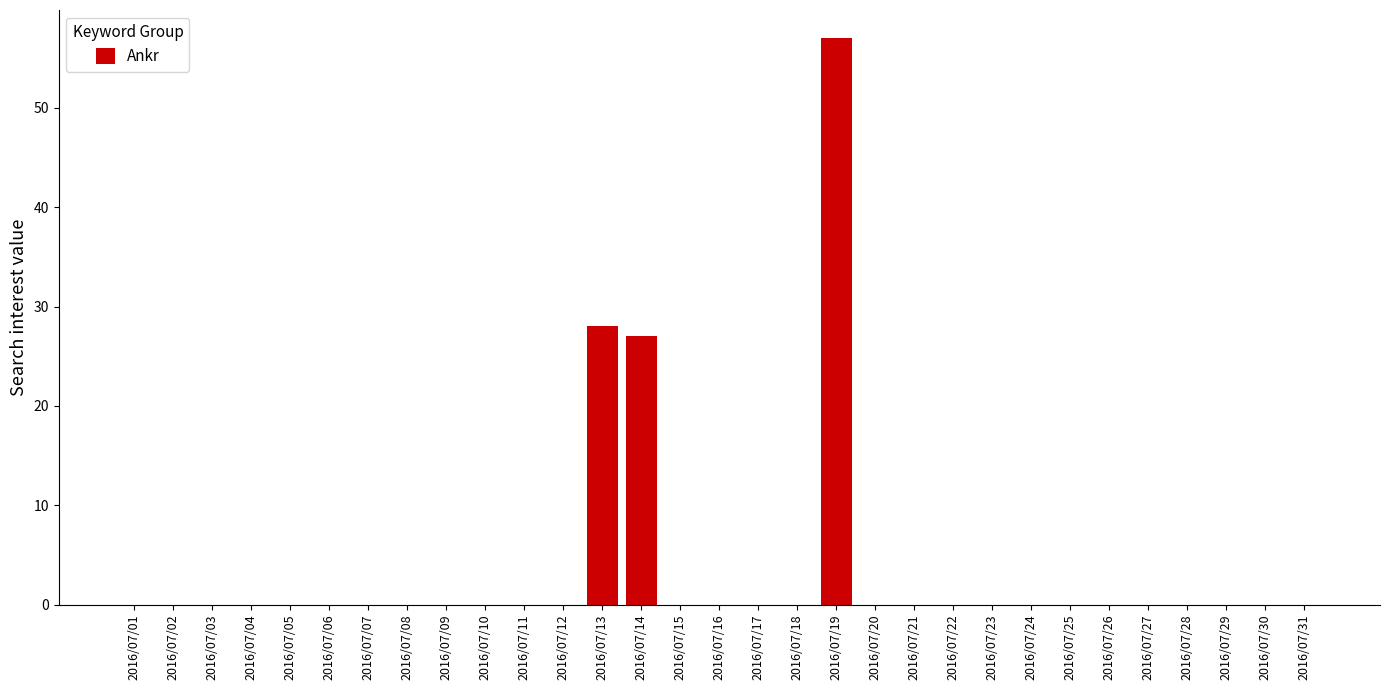

Where is the data nearest to the value 28?

2016/07/13